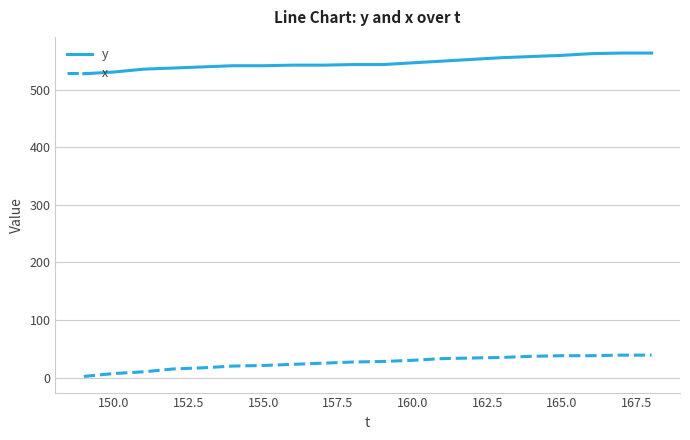

What is the difference between the maximum and minimum values in the x series?

37